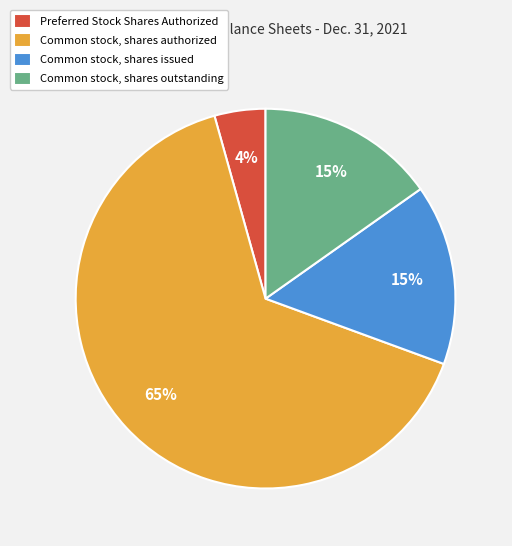

Combined, do Common stock, shares outstanding and Common stock, shares issued account for over 50%?

No